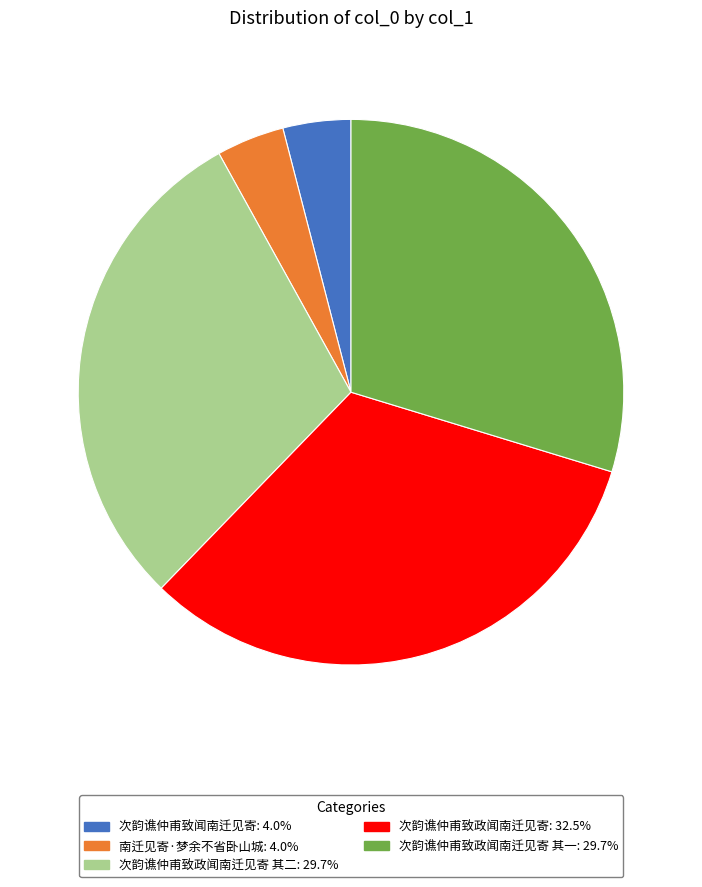

Do 次韵谯仲甫致政闻南迁见寄 其二: 29.7% and 次韵谯仲甫致政闻南迁见寄 其一: 29.7% together represent more than half of the pie?

Yes